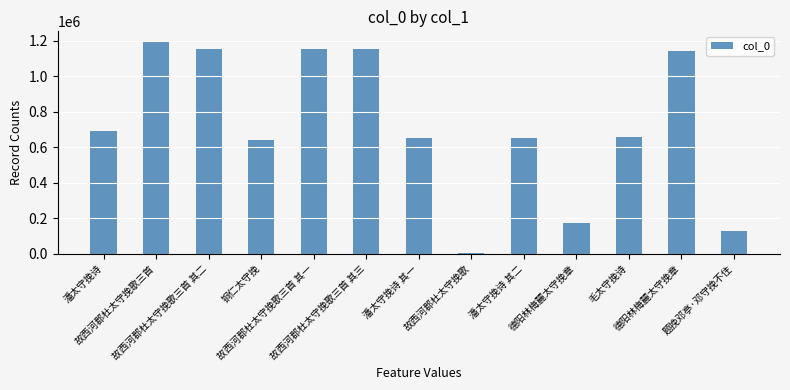

At which category does the chart reach its minimum across all series?

故西河郡杜太守挽歌